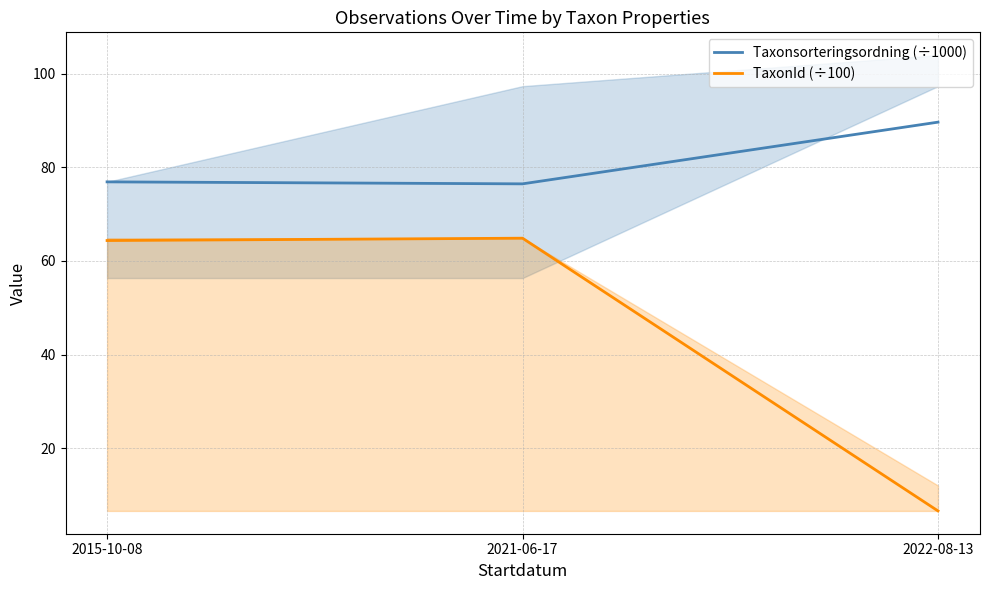

How many distinct data groups are displayed?

2